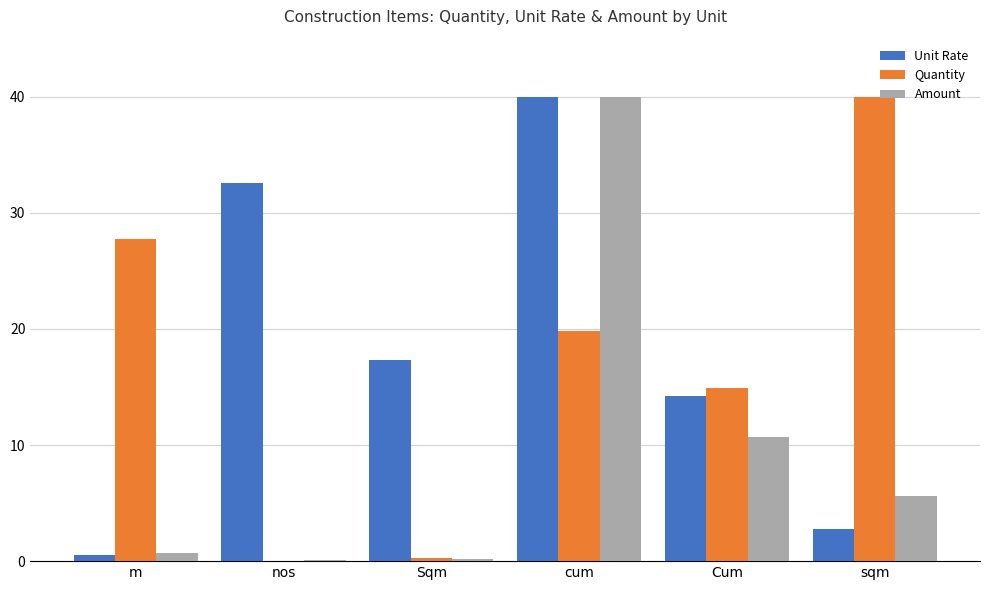

What is the difference between the Unit Rate values at m and sqm?

2.3